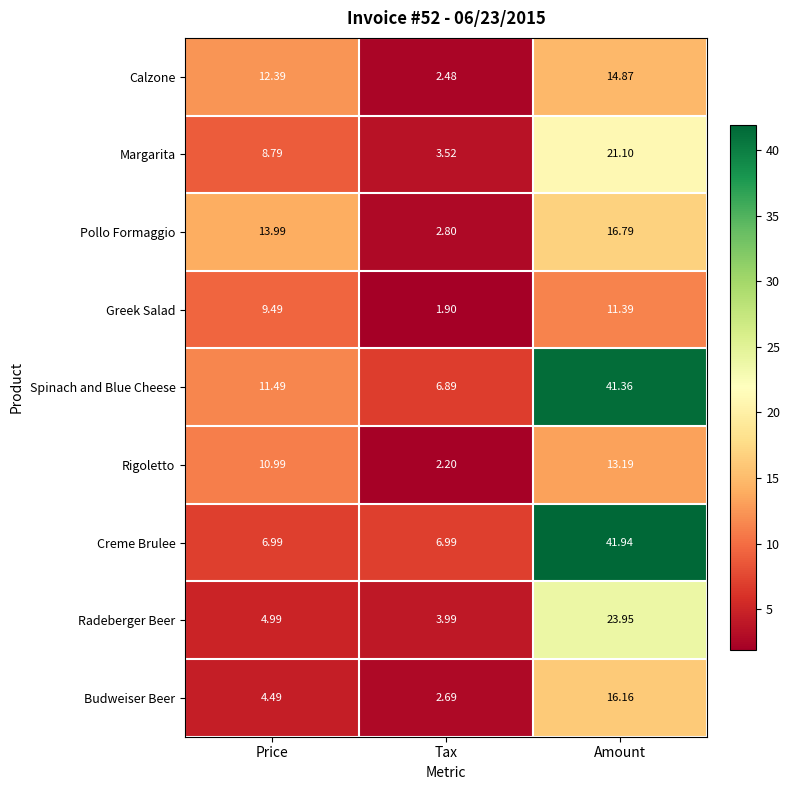

What is the total value across all series at Price?

83.6